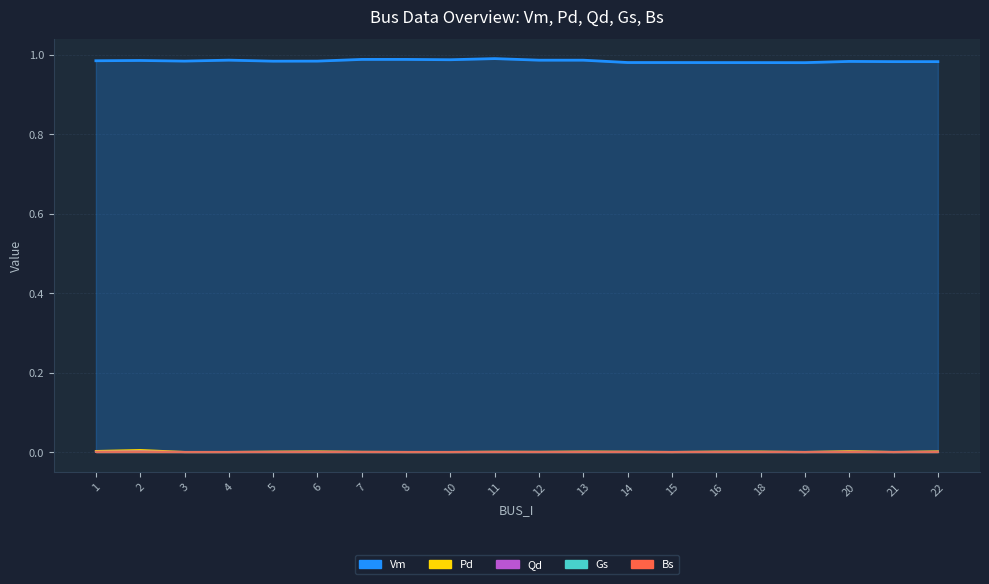

Which has a higher value, 22 or 5?

5